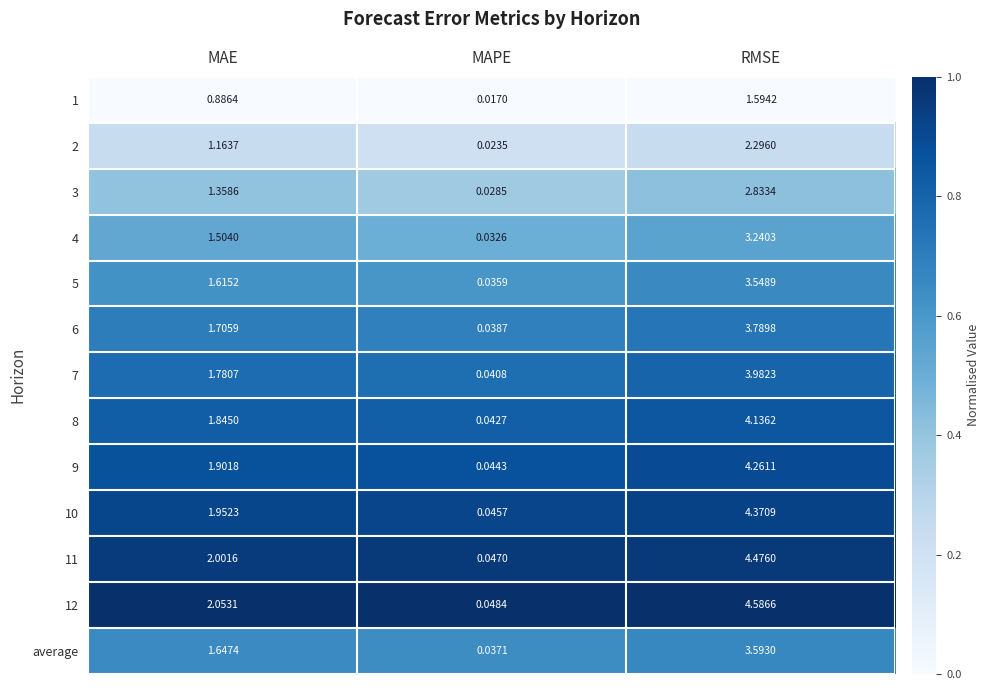

At which category is the sum across all series the highest?

RMSE